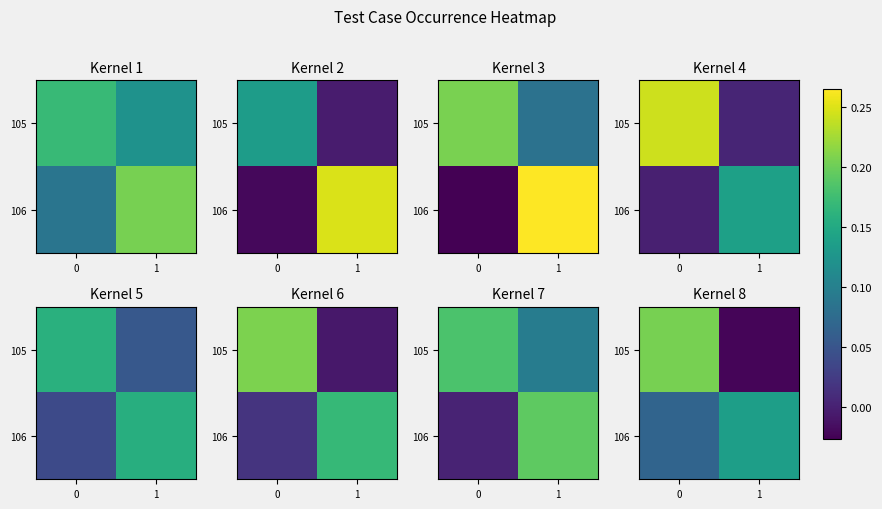

What is the sum of the row_1 values at 0 and 1?

0.2